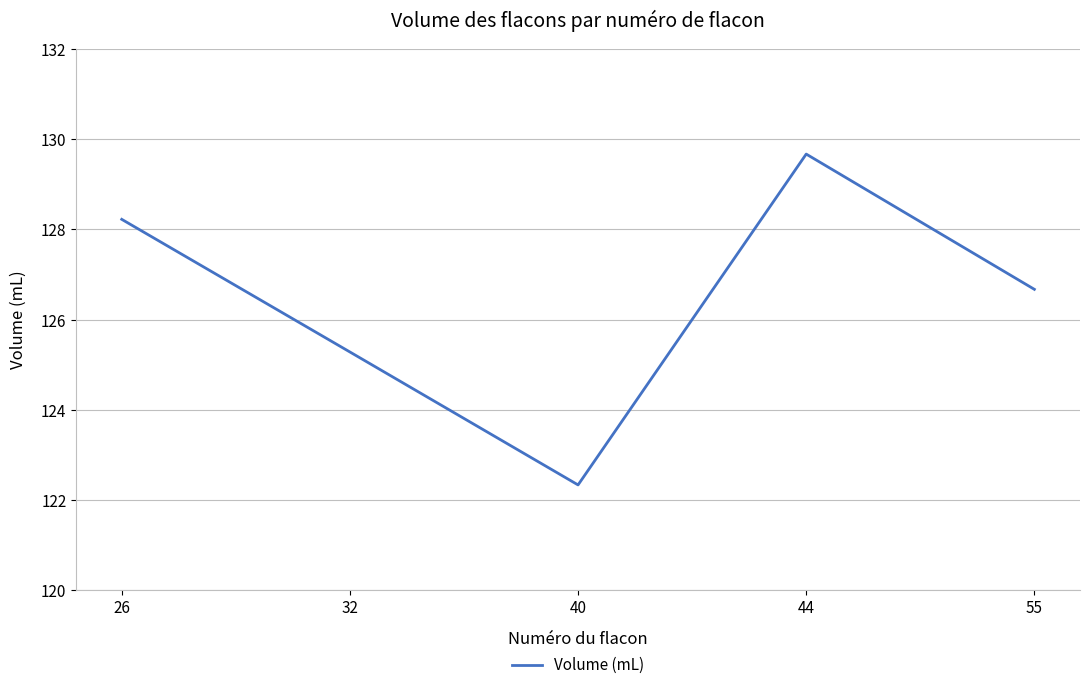

At which label does the data first exceed 126?

26